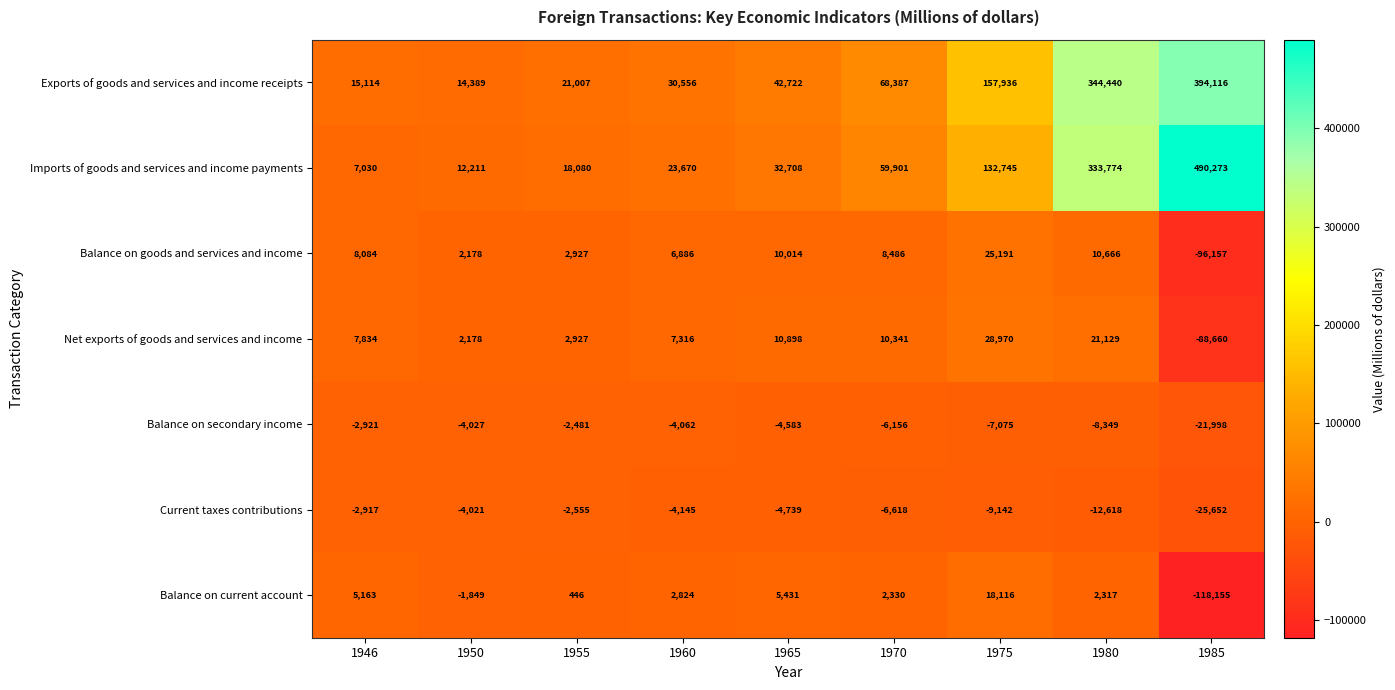

What is the sum of all Exports of goods and services and income receipts values?

1088667